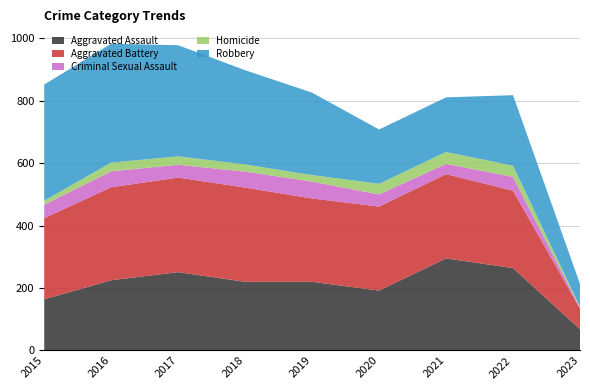

Reading right to left, transcribe all the data shown in this chart.

Aggravated Assault: 68	264	295	192	220	220	251	225	164
Aggravated Battery: 66	248	270	269	267	302	303	298	260
Criminal Sexual Assault: 3	44	33	39	54	51	41	51	43
Homicide: 3	36	38	34	21	23	27	28	13
Robbery: 73	226	175	174	264	302	356	381	372